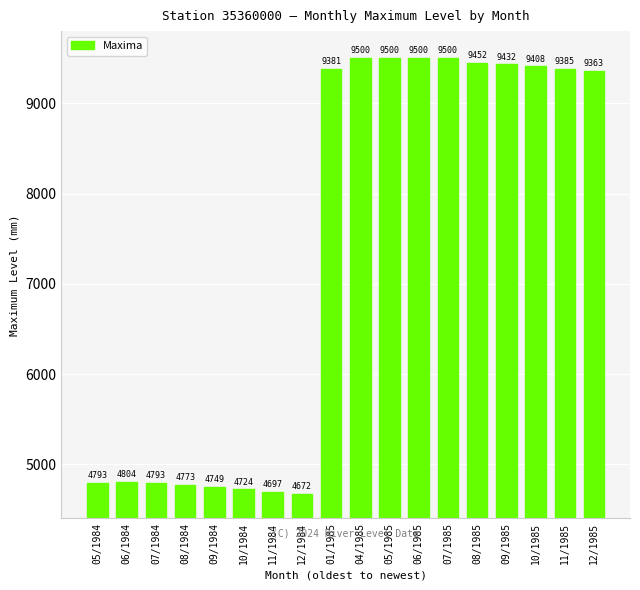

Reading left to right, what are all the values shown in this chart?

4793	4804	4793	4773	4749	4724	4697	4672	9381	9500	9500	9500	9500	9452	9432	9408	9385	9363